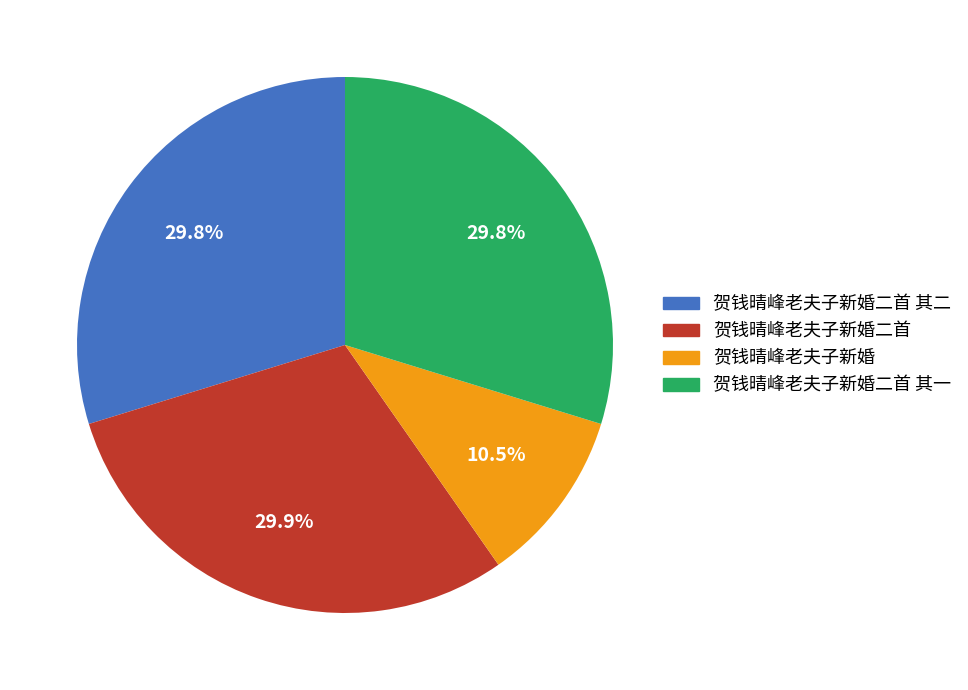

Is there a majority slice in this chart?

No